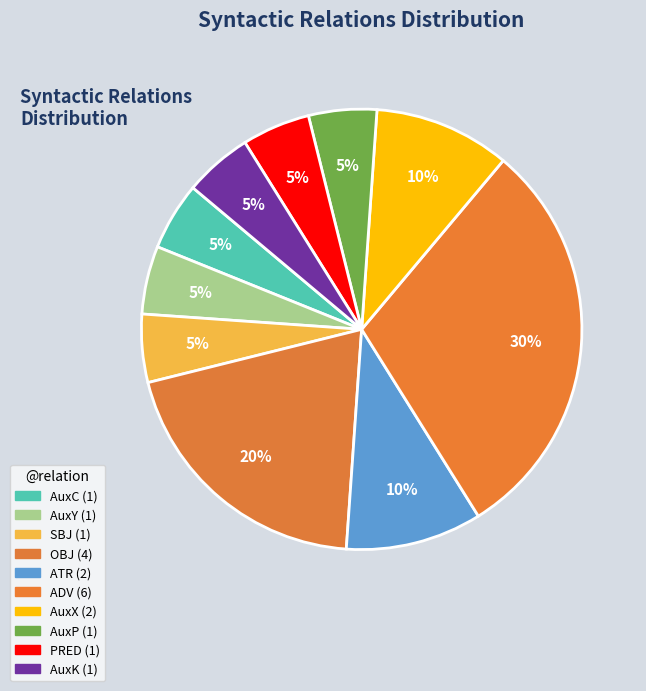

True or false: OBJ accounts for 20% of the total.

True